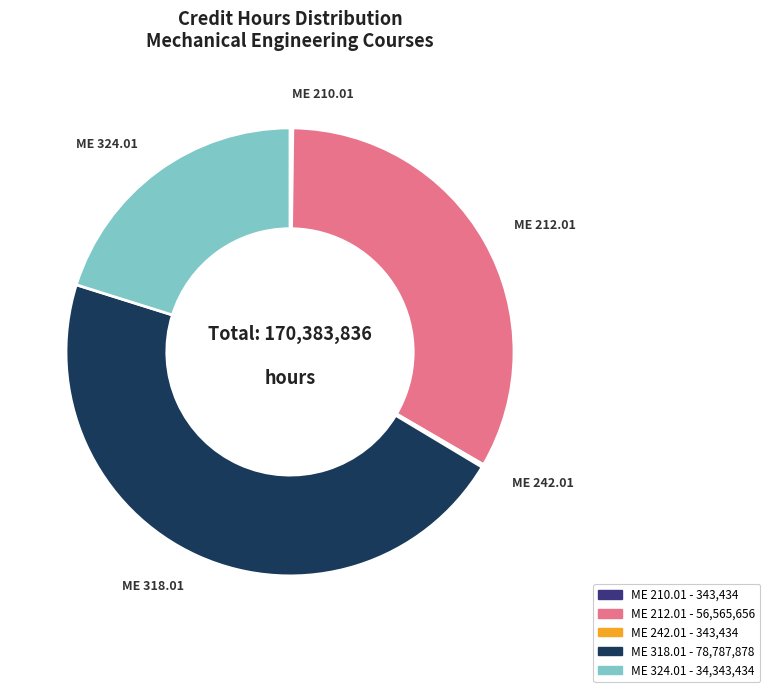

Is there any slice that represents more than half of the pie?

No